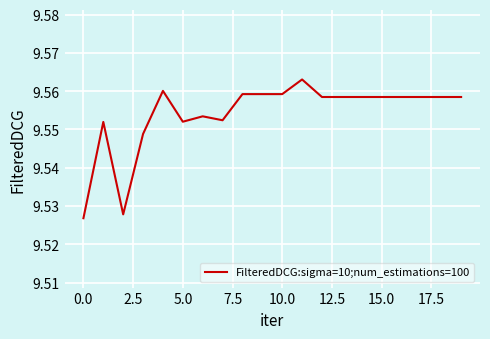

Reading left to right, list all the values displayed in this chart.

9.5	9.6	9.5	9.5	9.6	9.6	9.6	9.6	9.6	9.6	9.6	9.6	9.6	9.6	9.6	9.6	9.6	9.6	9.6	9.6